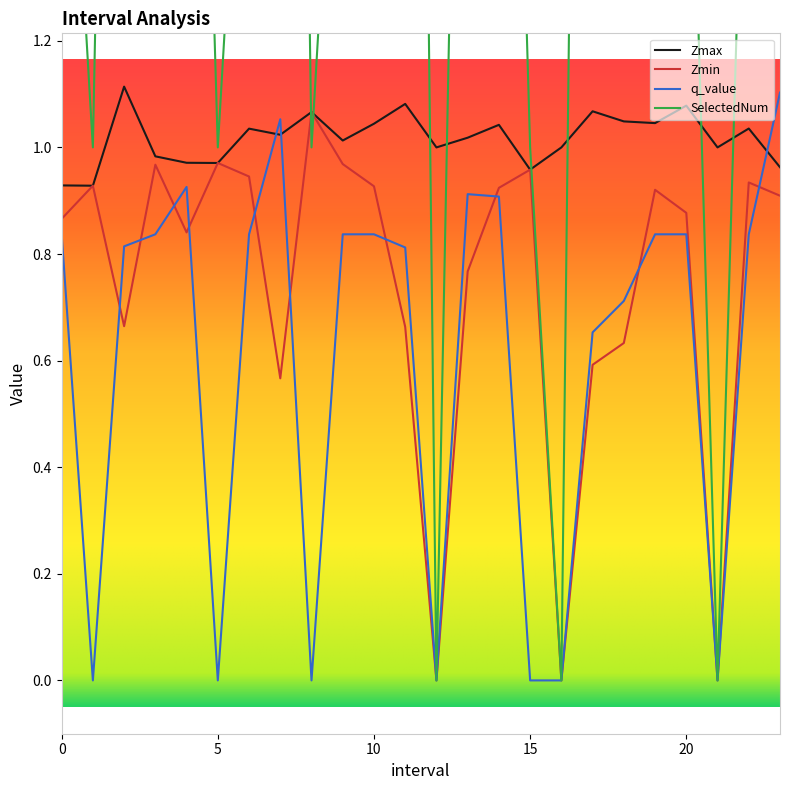

How many data points in Zmin are above 0?

21